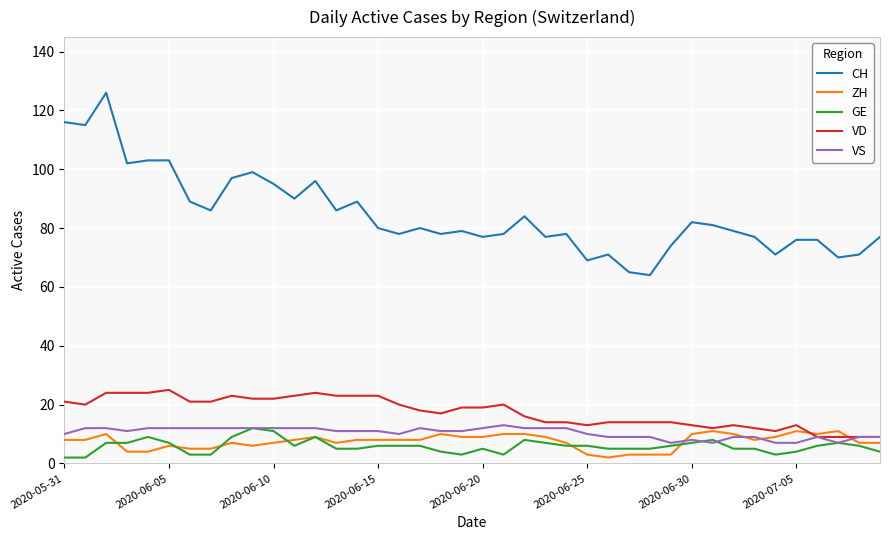

Reading left to right, what are all the values shown in this chart?

CH: 116	115	126	102	103	103	89	86	97	99	95	90	96	86	89	80	78	80	78	79	77	78	84	77	78	69	71	65	64	74	82	81	79	77	71	76	76	70	71	77
ZH: 8	8	10	4	4	6	5	5	7	6	7	8	9	7	8	8	8	8	10	9	9	10	10	9	7	3	2	3	3	3	10	11	10	8	9	11	10	11	7	7
GE: 2	2	7	7	9	7	3	3	9	12	11	6	9	5	5	6	6	6	4	3	5	3	8	7	6	6	5	5	5	6	7	8	5	5	3	4	6	7	6	4
VD: 21	20	24	24	24	25	21	21	23	22	22	23	24	23	23	23	20	18	17	19	19	20	16	14	14	13	14	14	14	14	13	12	13	12	11	13	9	9	9	9
VS: 10	12	12	11	12	12	12	12	12	12	12	12	12	11	11	11	10	12	11	11	12	13	12	12	12	10	9	9	9	7	8	7	9	9	7	7	9	7	9	9